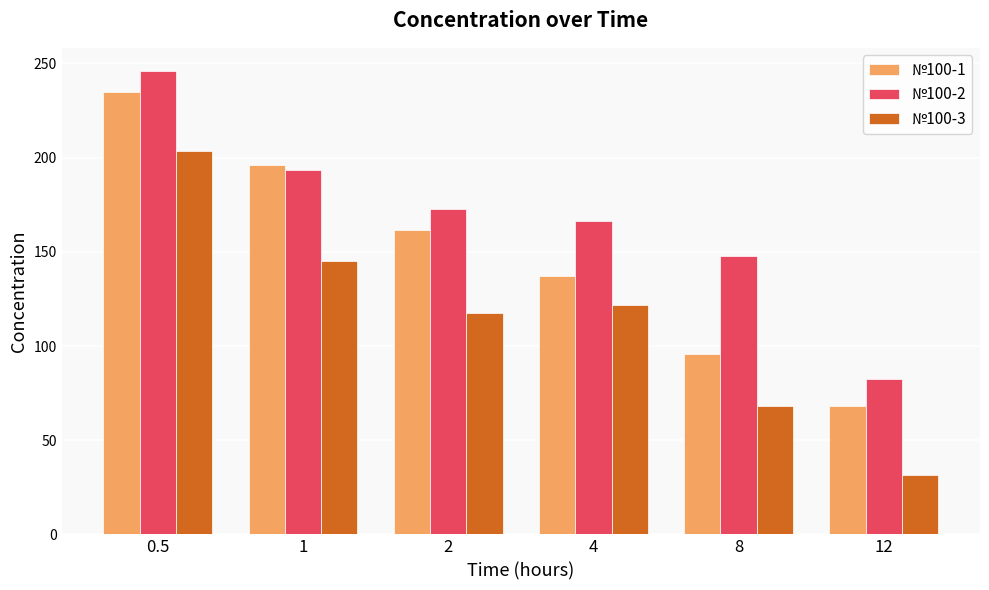

What is the sum of the №100-1 values at 2 and 12?

229.8